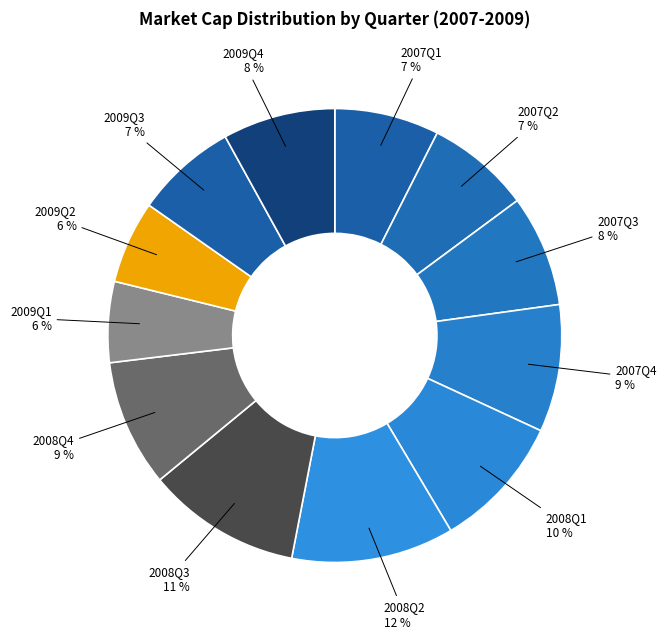

Which category has the biggest portion of the pie?

2008Q2